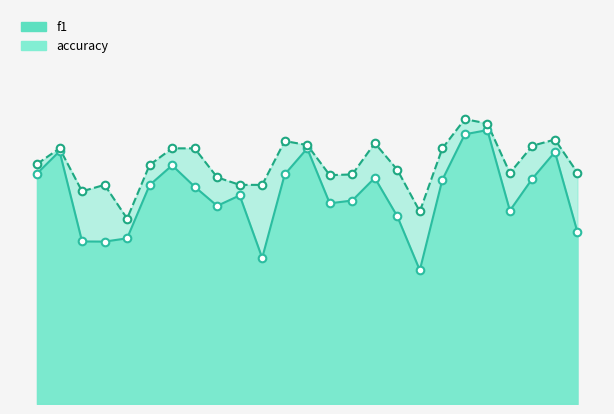

Which series reaches the minimum Y coordinate?

f1